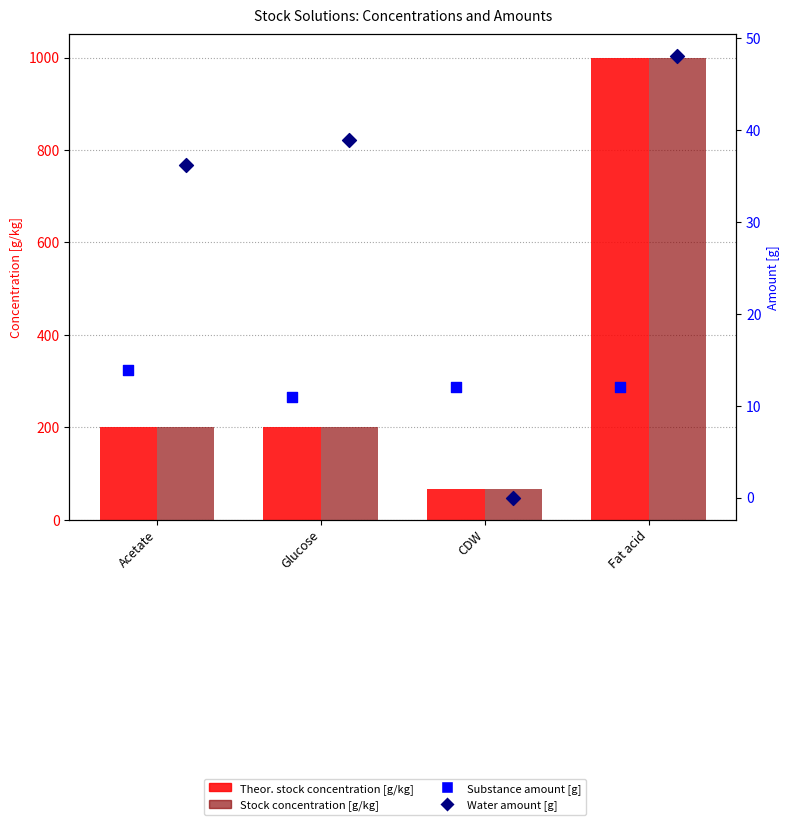

At which category is the sum across all series the highest?

Fat acid